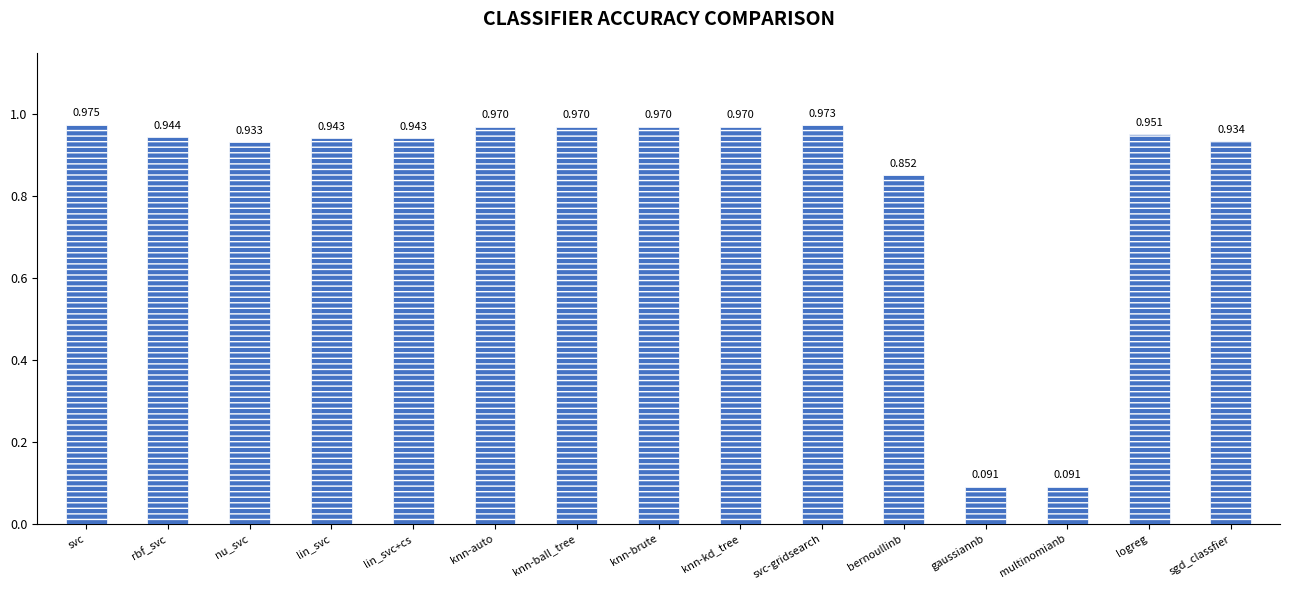

What is the label of the 4th bar from the left?

lin_svc